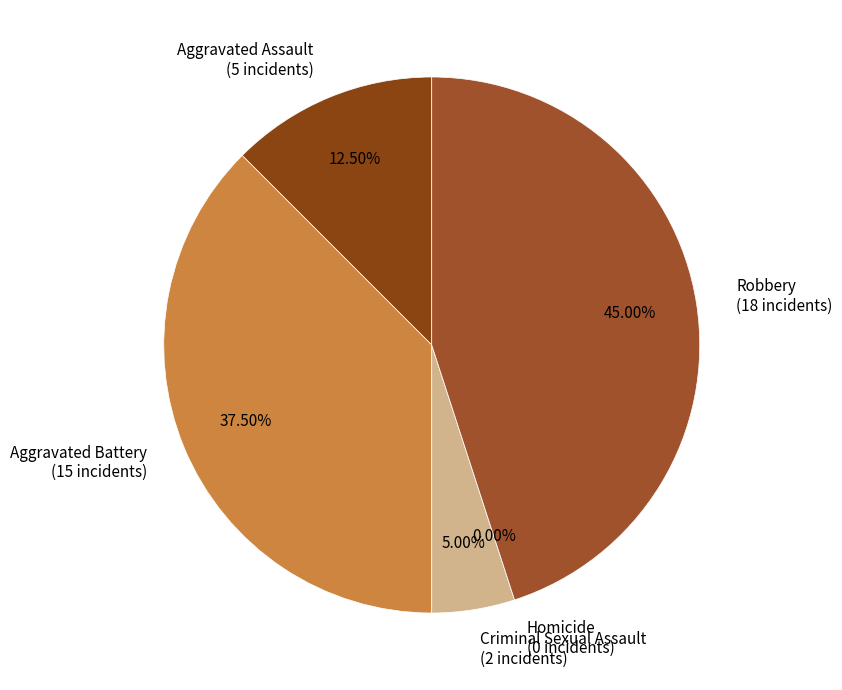

To the nearest percent, what is the difference between the Robbery and Criminal Sexual Assault slice percentages?

40%